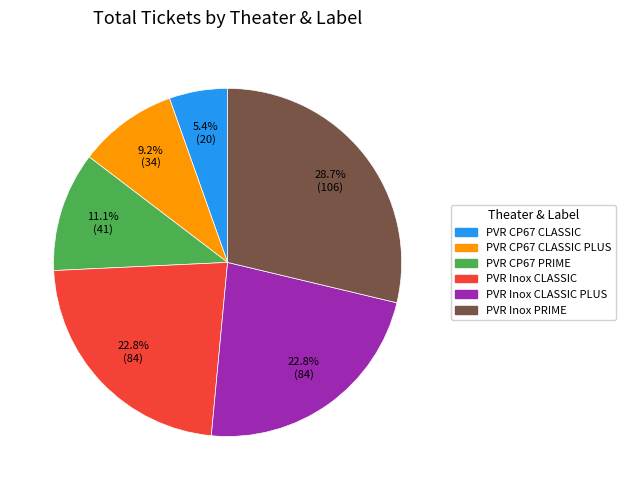

Is there any slice that represents more than half of the pie?

No